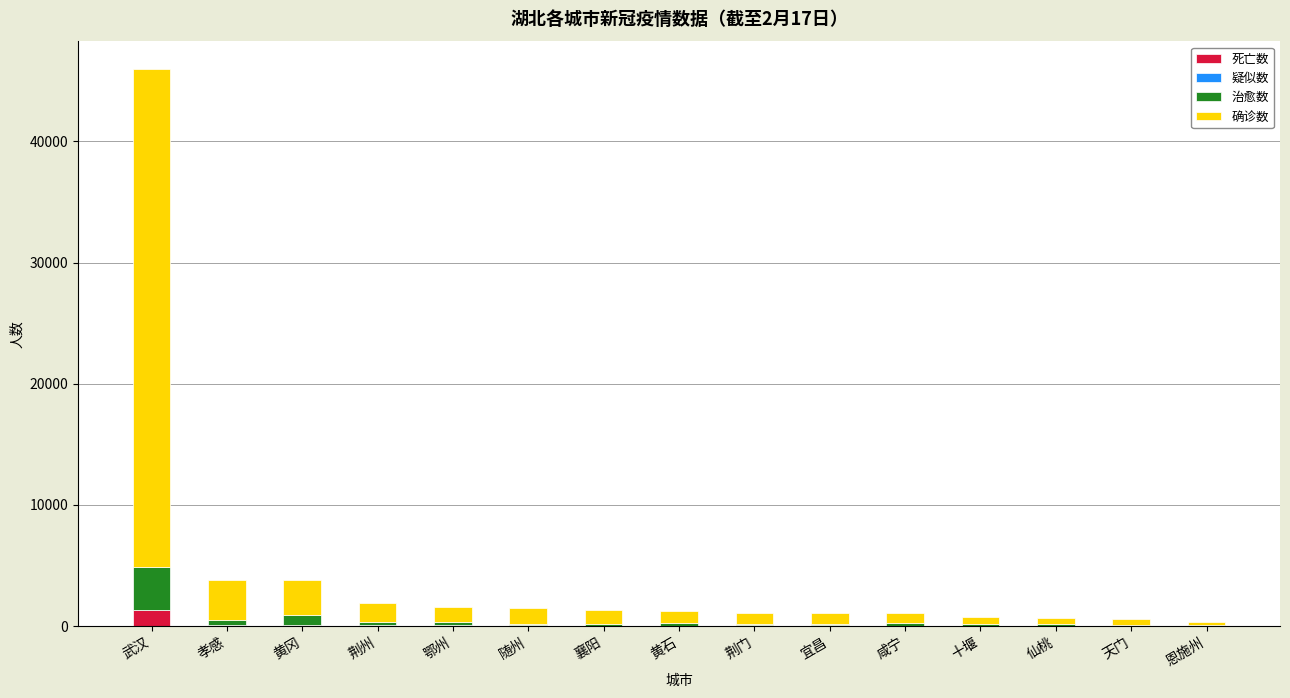

What is the highest value of the 死亡数 series?

1309